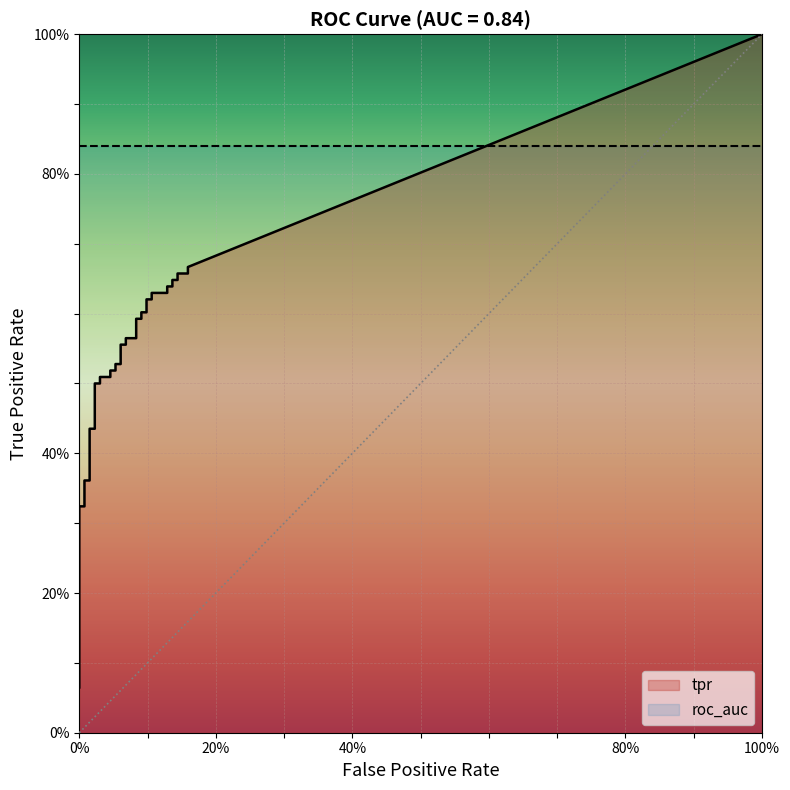

True or false: tpr and roc_auc cross at least once.

False